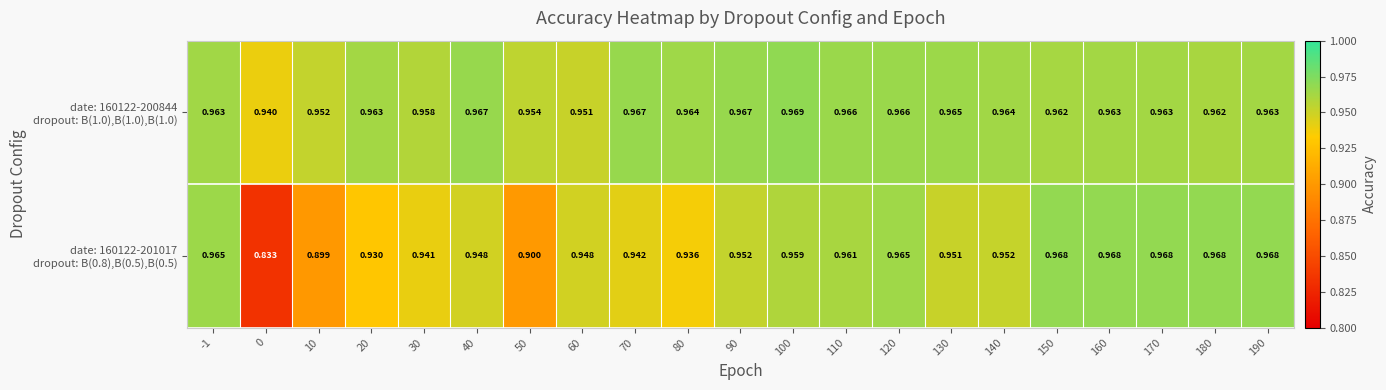

How many distinct data groups are displayed?

2